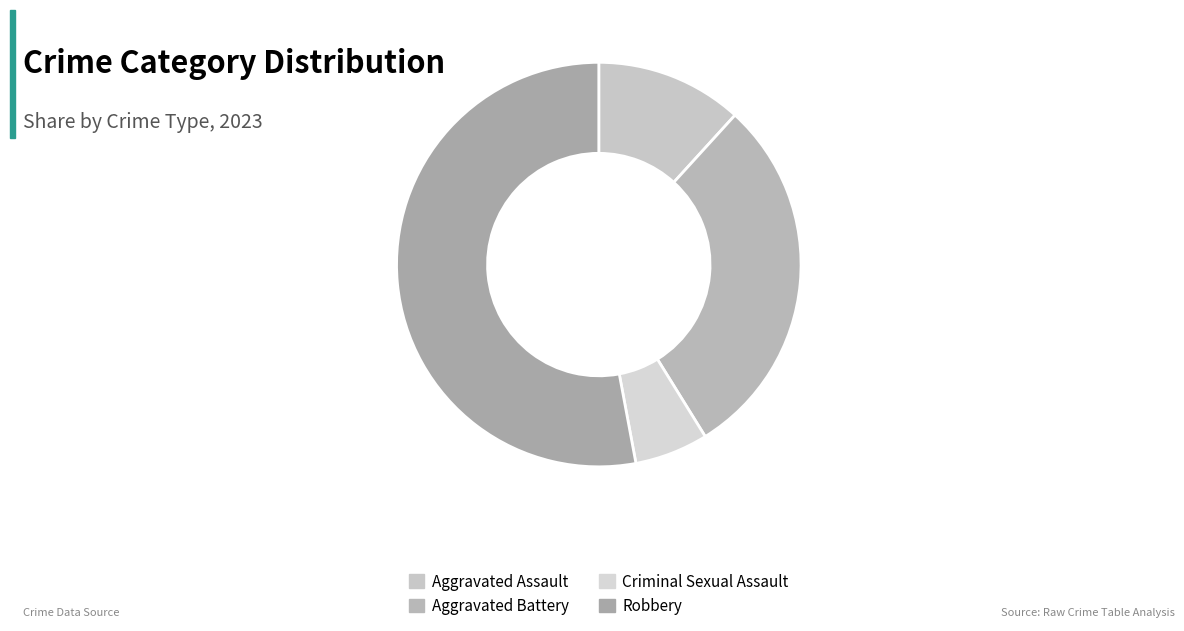

What percentage is NOT represented by Aggravated Assault?

88.2%